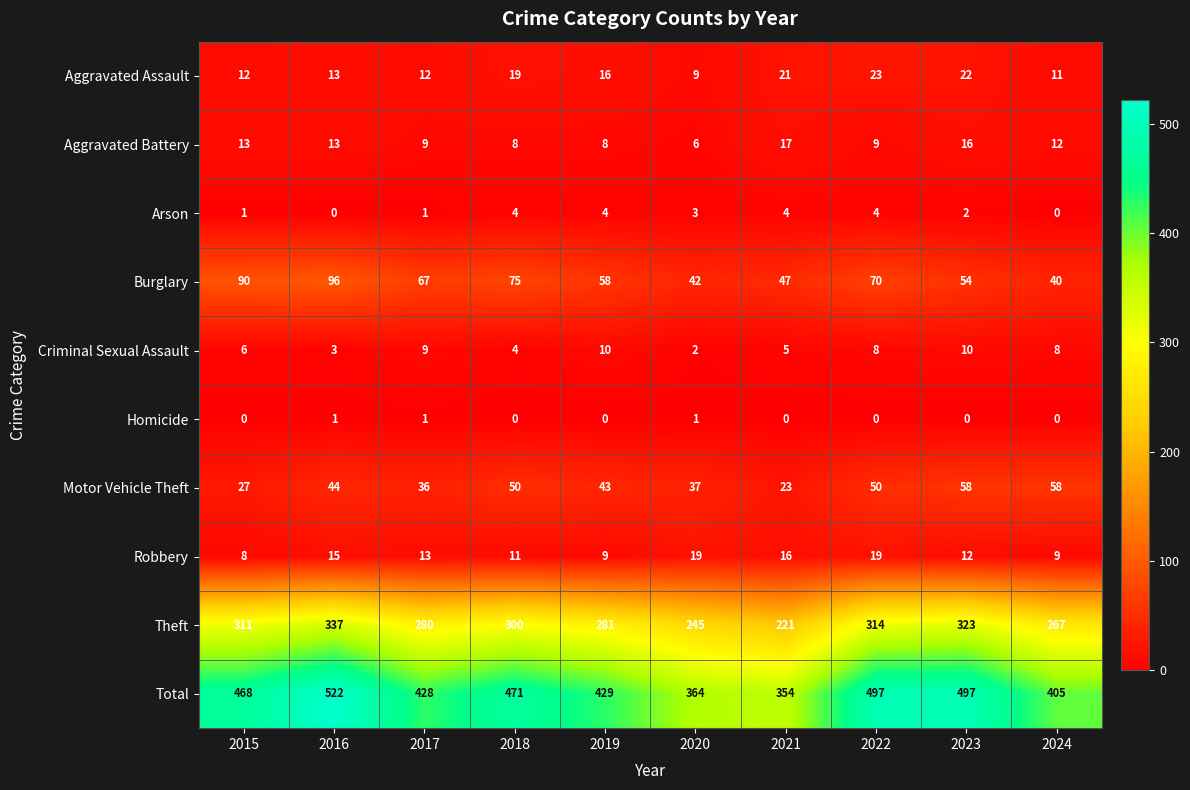

What is the lowest value of the Aggravated Battery series?

6